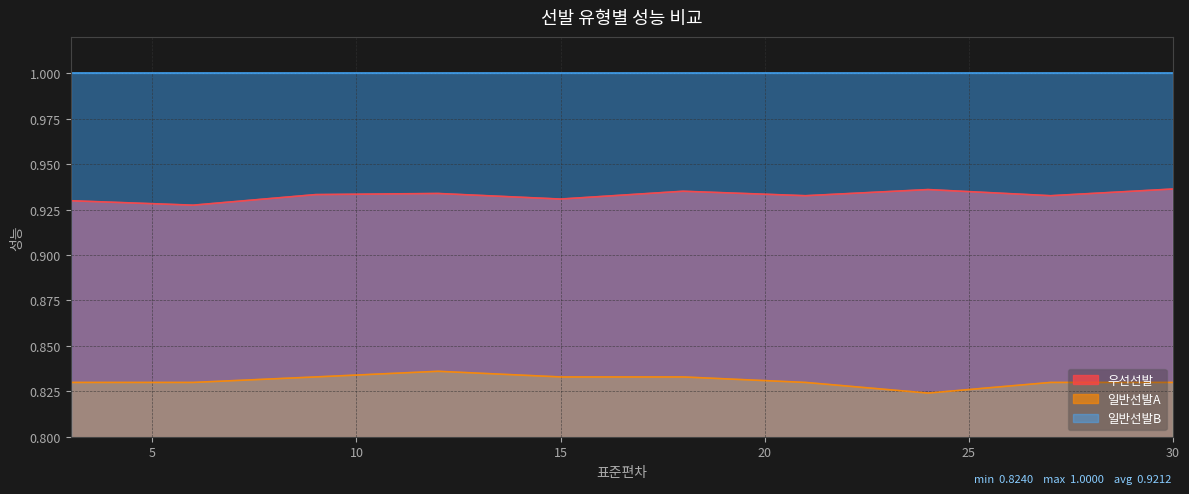

The 일반선발A series shows 0.8 at 15. True or false?

True